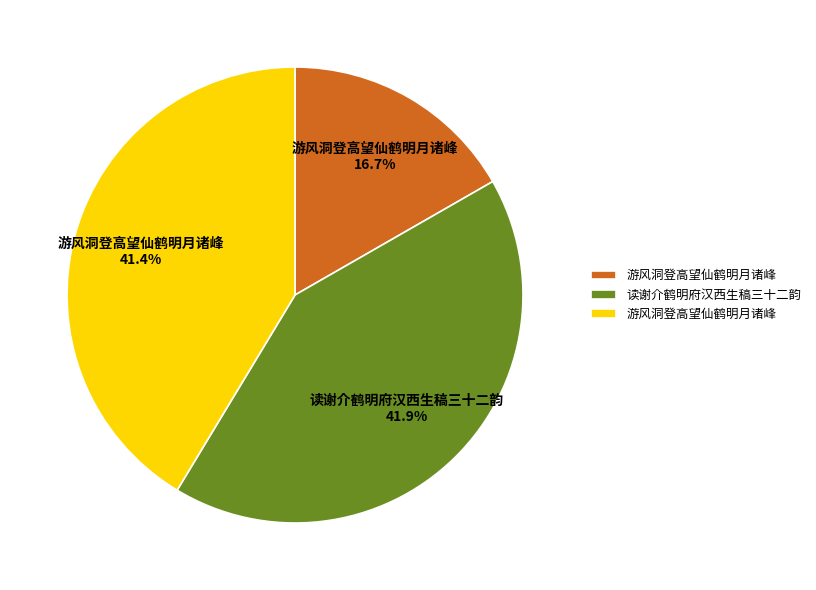

Is there a majority slice in this chart?

No